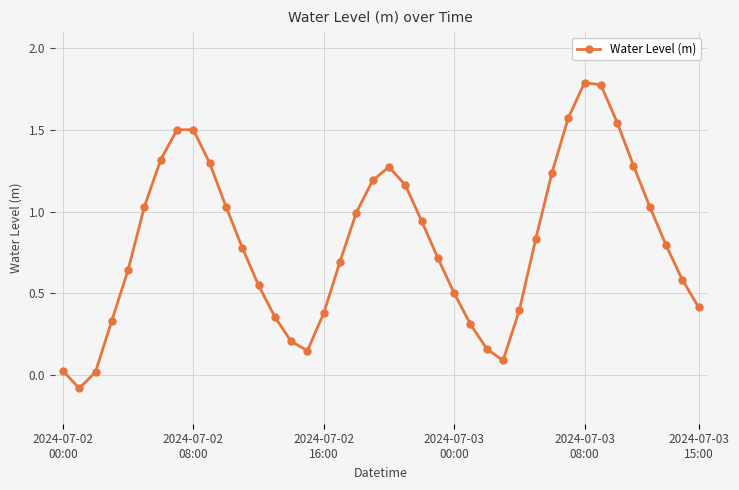

How many interior local valleys (lower than both neighbors) does the data have?

3